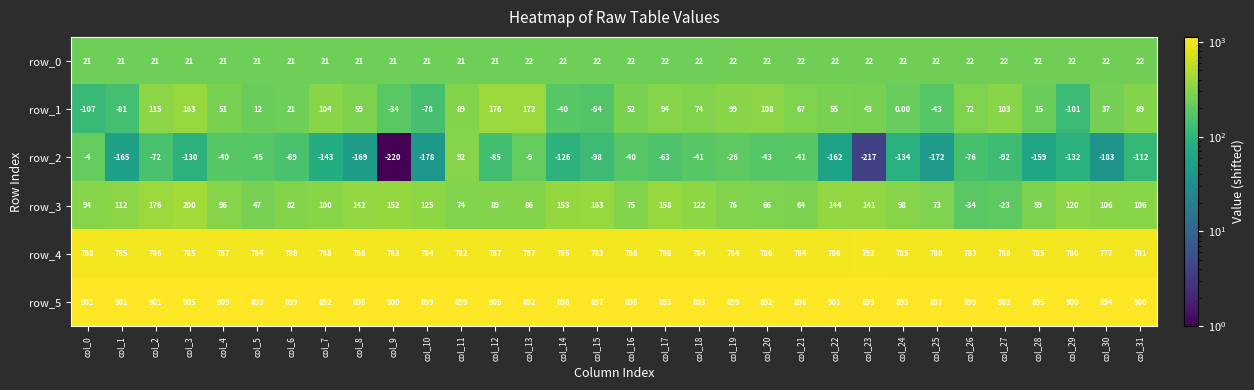

Between col_14 and col_19, which series saw the biggest shift?

row_1